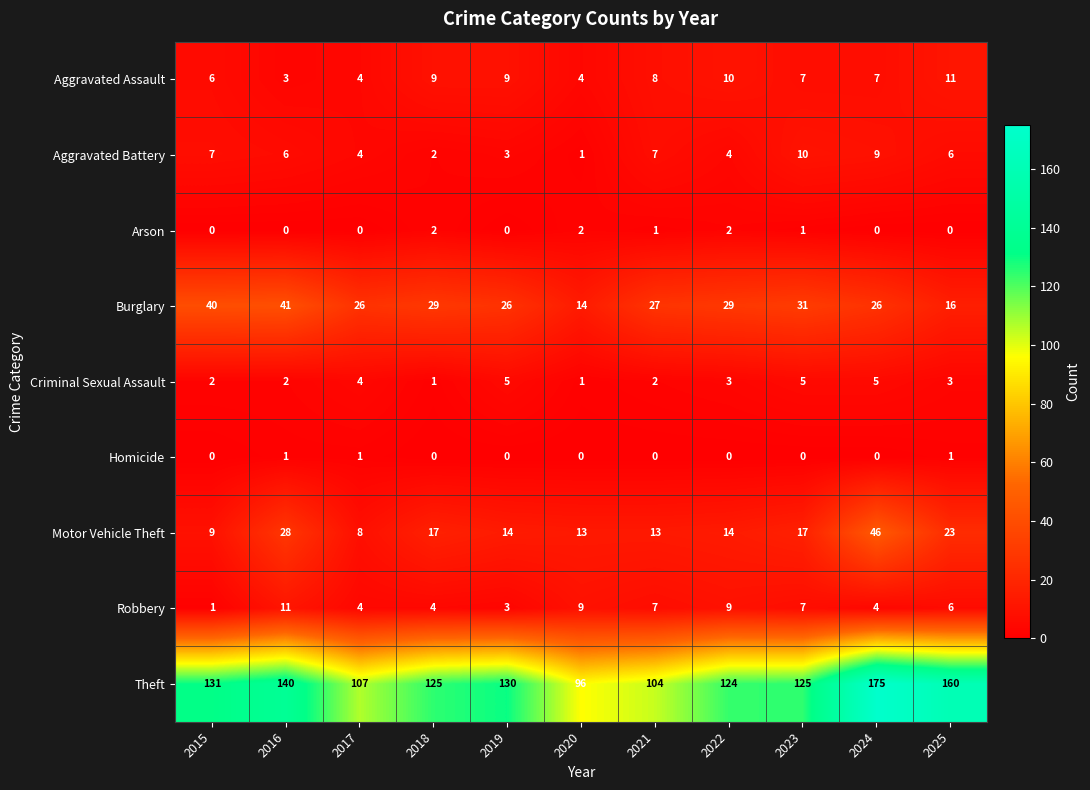

Between 2017 and 2024, which series saw the biggest shift?

Theft